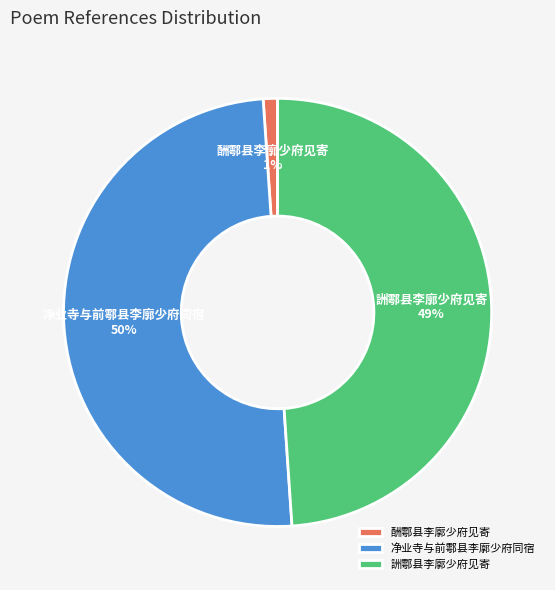

Count the number of slices in the pie.

3